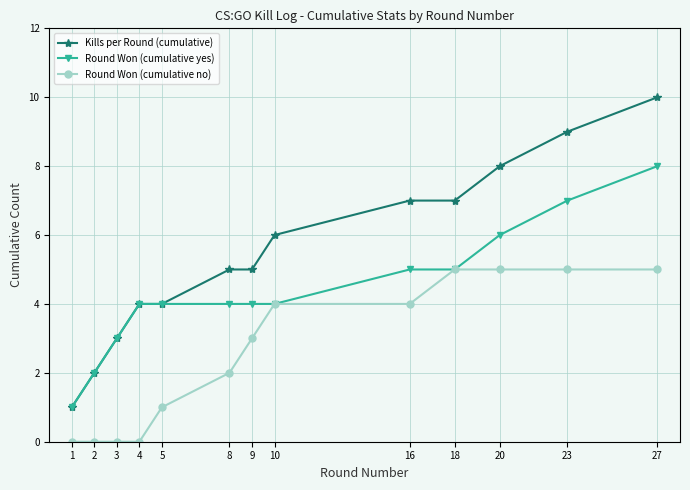

What is the maximum value shown in the chart?

10